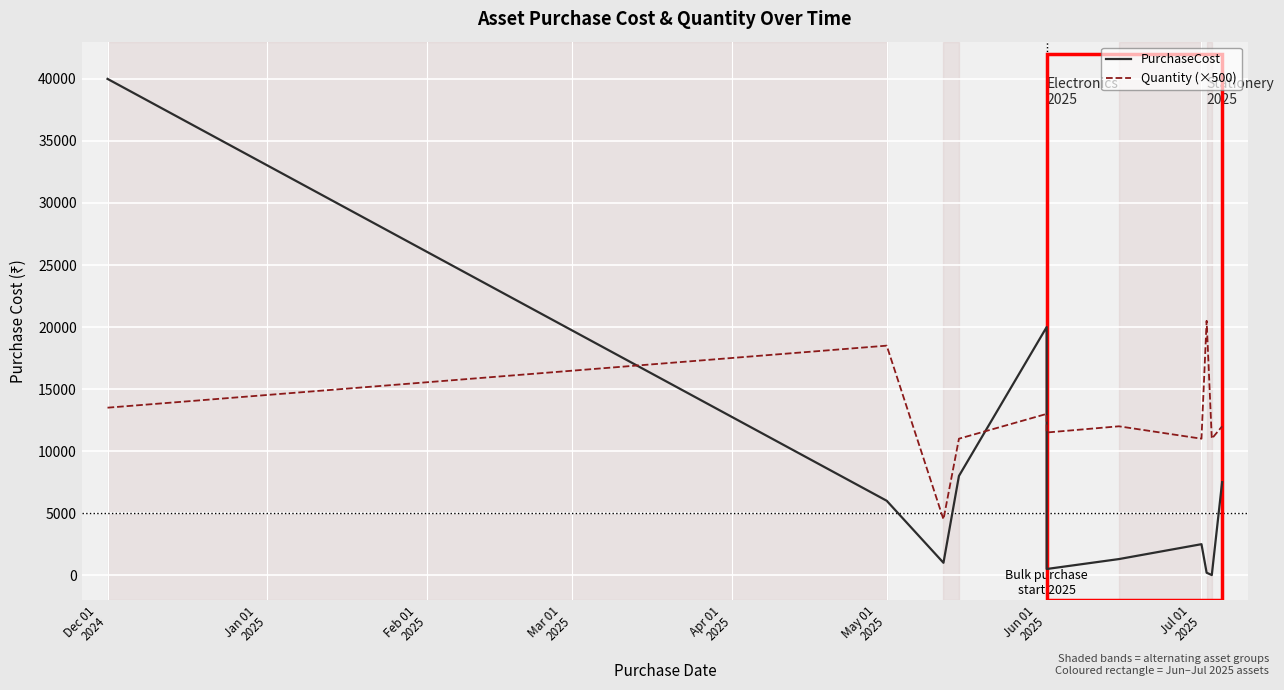

The value of PurchaseCost at Jun 01
2025 is 2285. True or false?

False